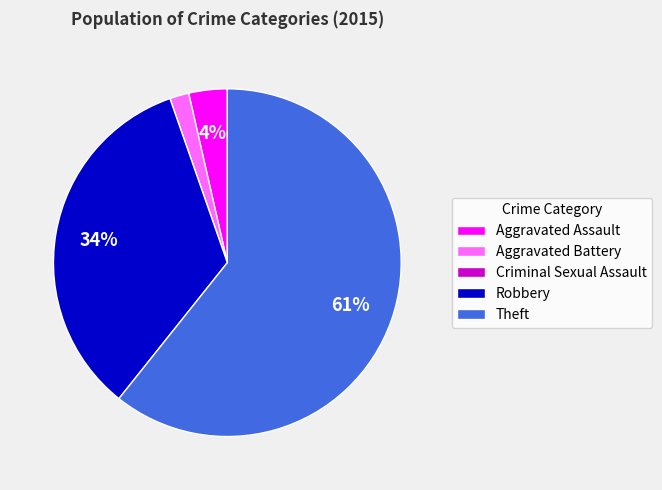

To the nearest percent, what is the difference between the Robbery and Theft slice percentages?

27%